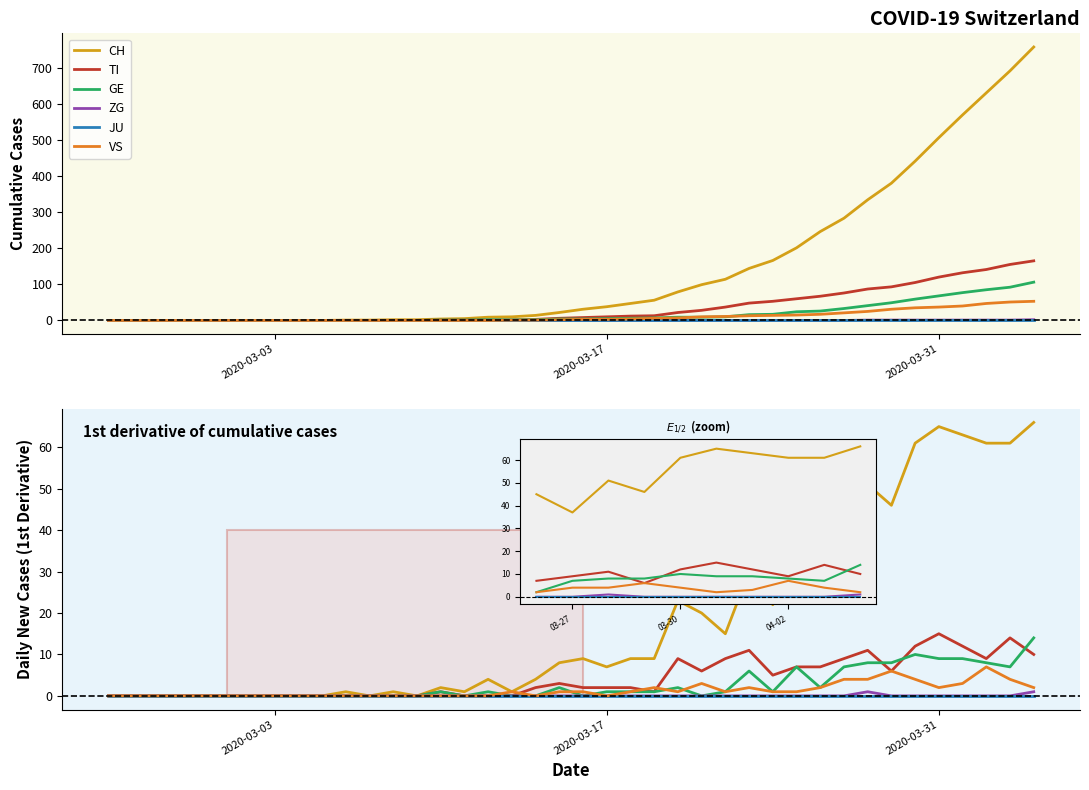

How many series are shown in this chart?

6